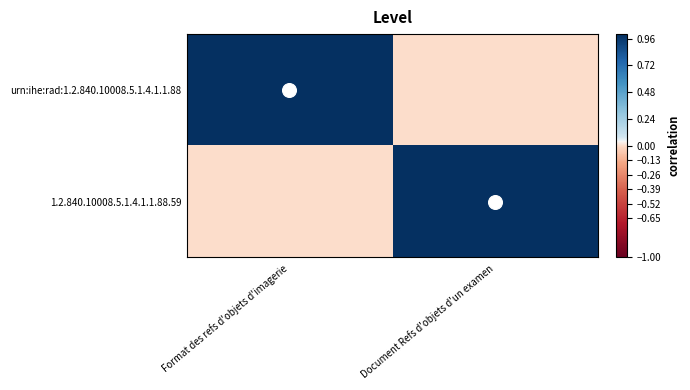

Which series has the widest spread of values?

urn:ihe:rad:1.2.840.10008.5.1.4.1.1.88